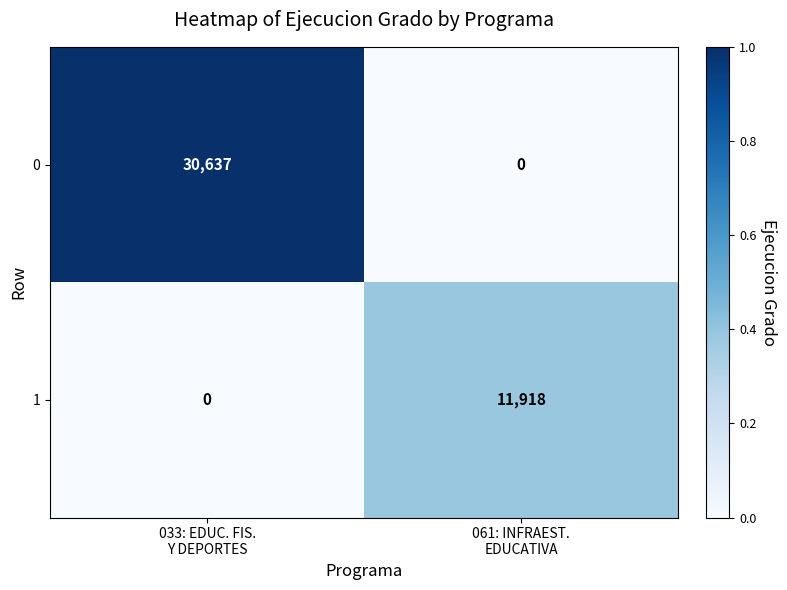

What is the sum of all 1 values?

11918